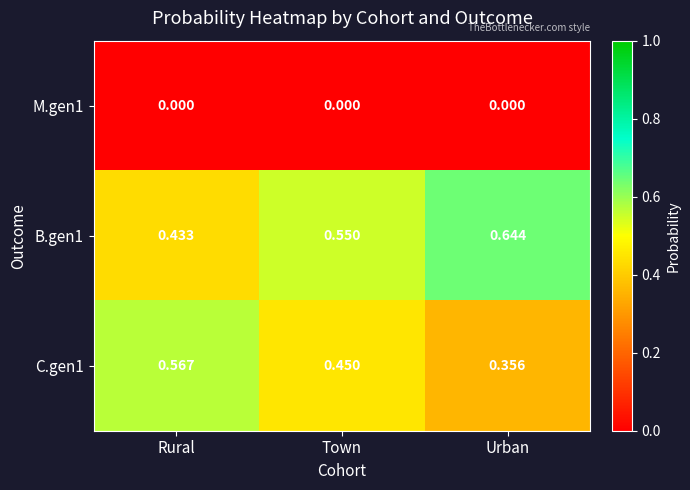

At which label does C.gen1 reach its minimum?

Urban